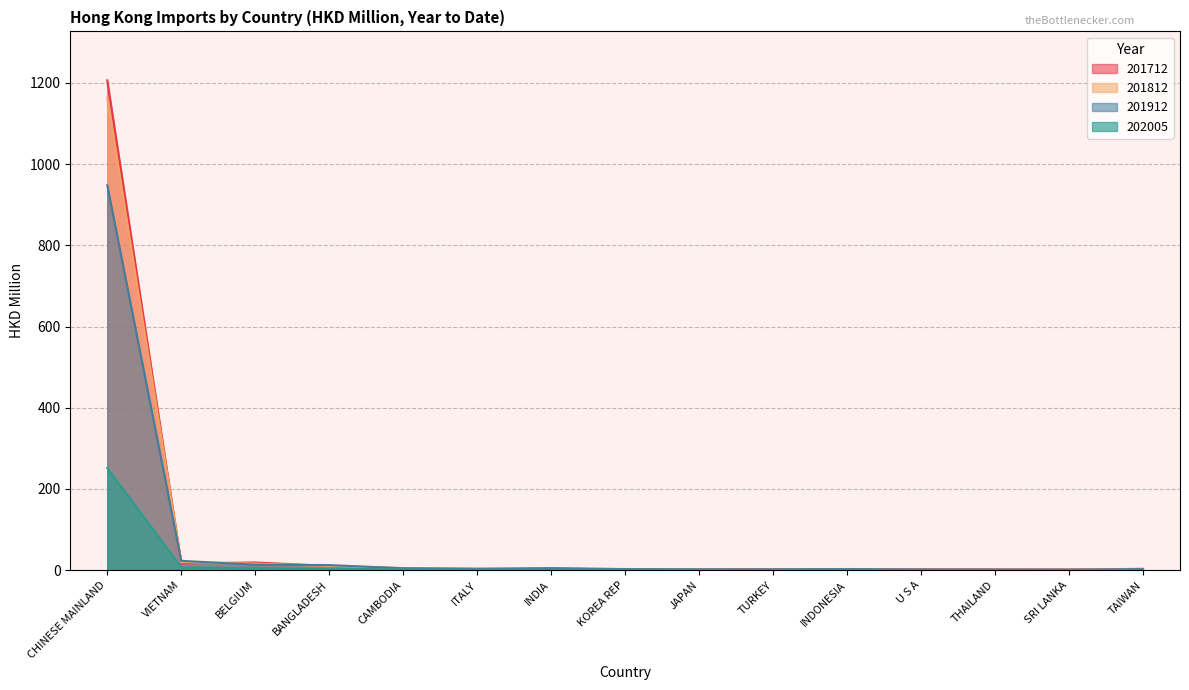

What is the minimum value shown in the chart?

0.6